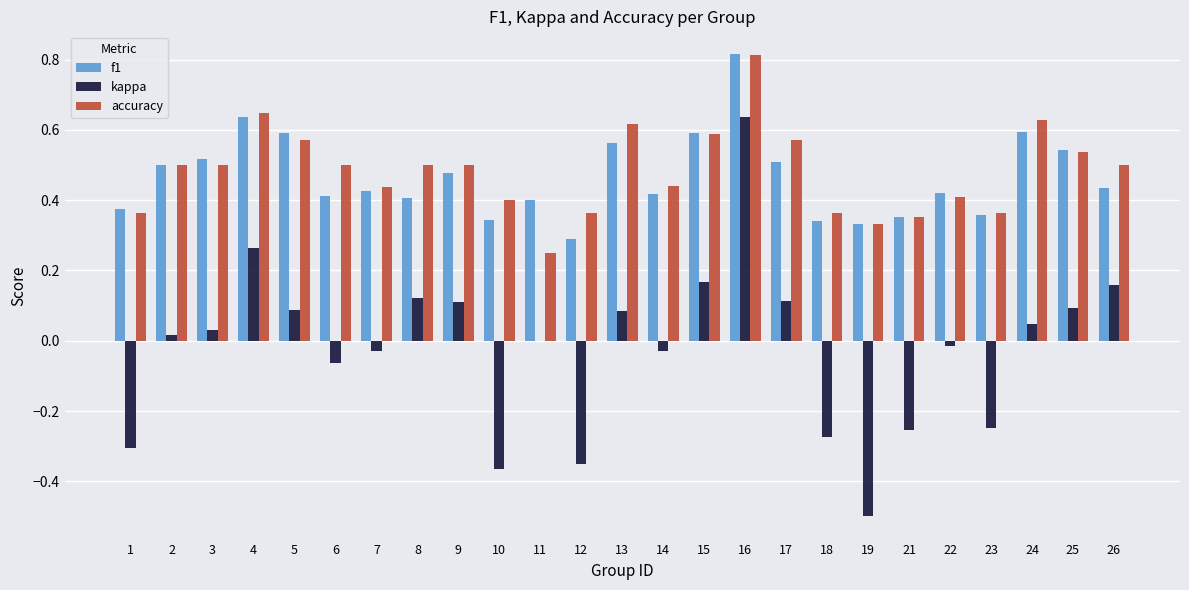

Where does the kappa series first go above 0?

2